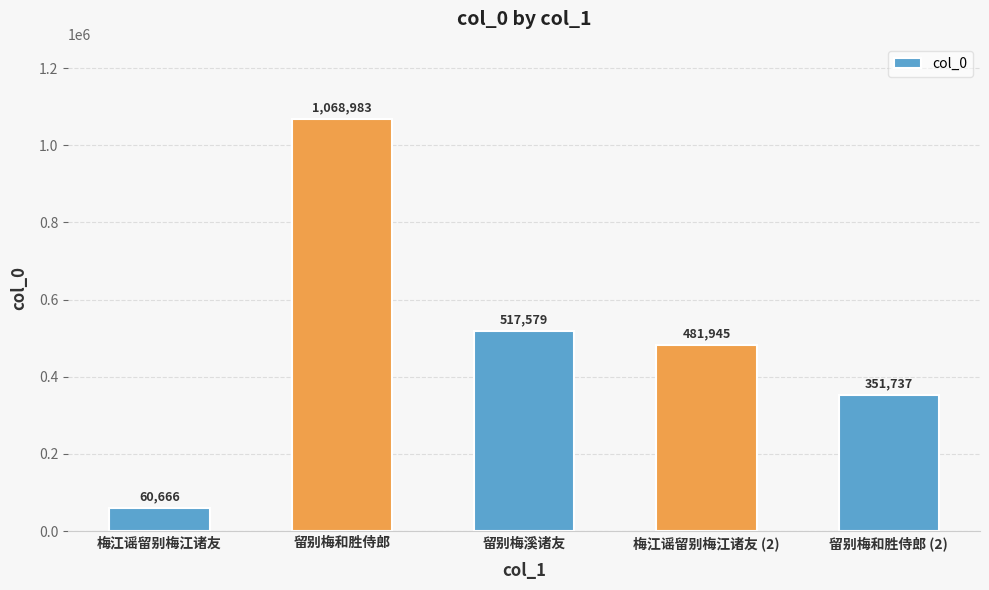

Reading left to right, extract all data points from this chart.

60666	1068983	517579	481945	351737